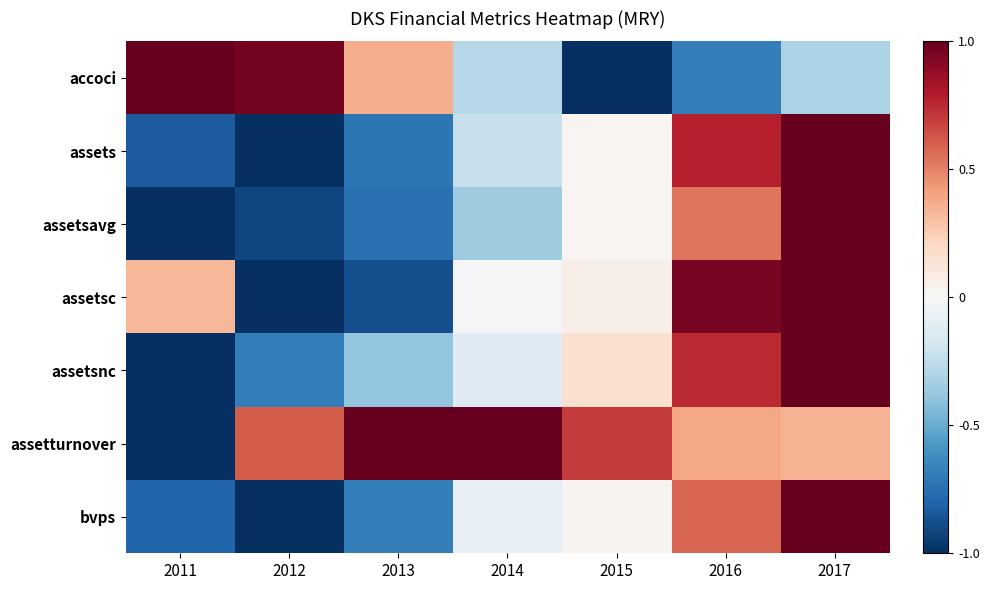

How many series are shown in this chart?

7